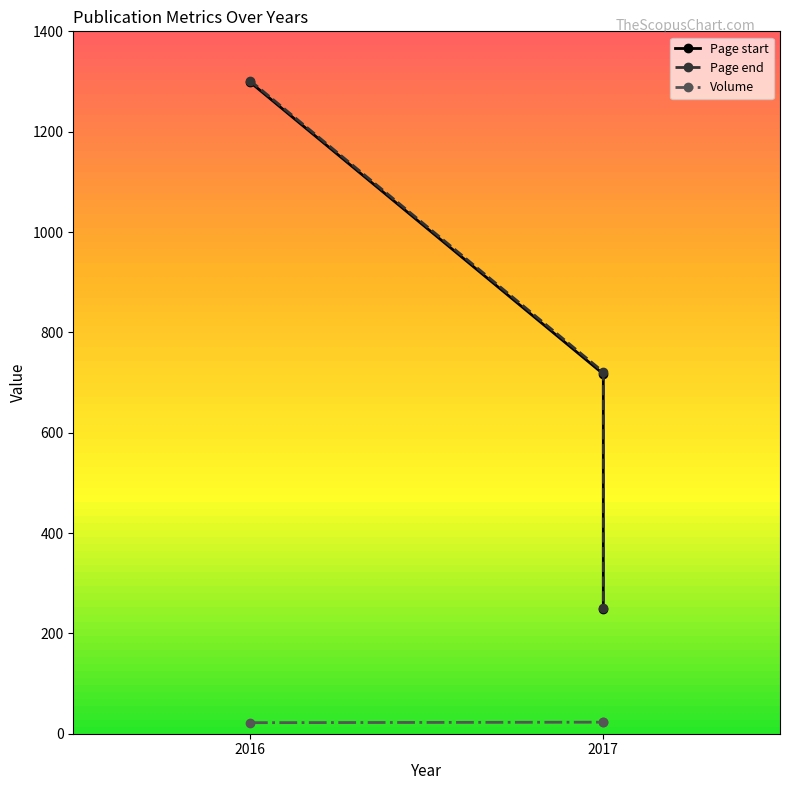

Does the chart display data point markers on the line(s)?

Yes